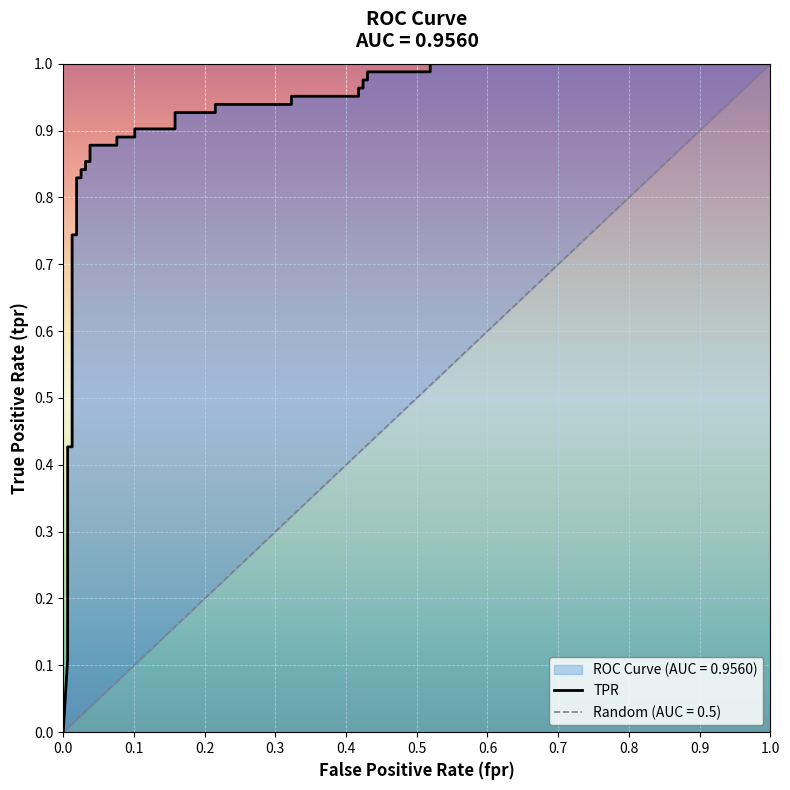

What is the difference between the maximum and minimum values?

1.0